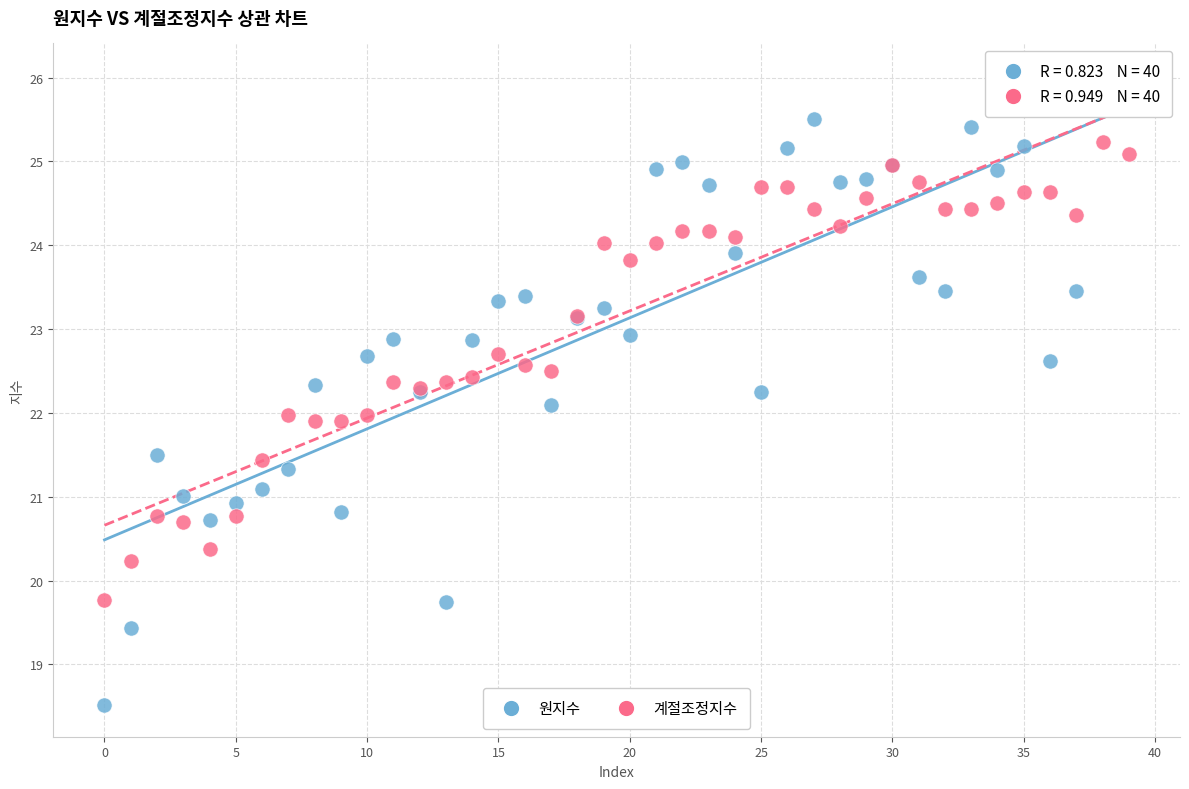

Which series reaches the maximum Y coordinate?

원지수